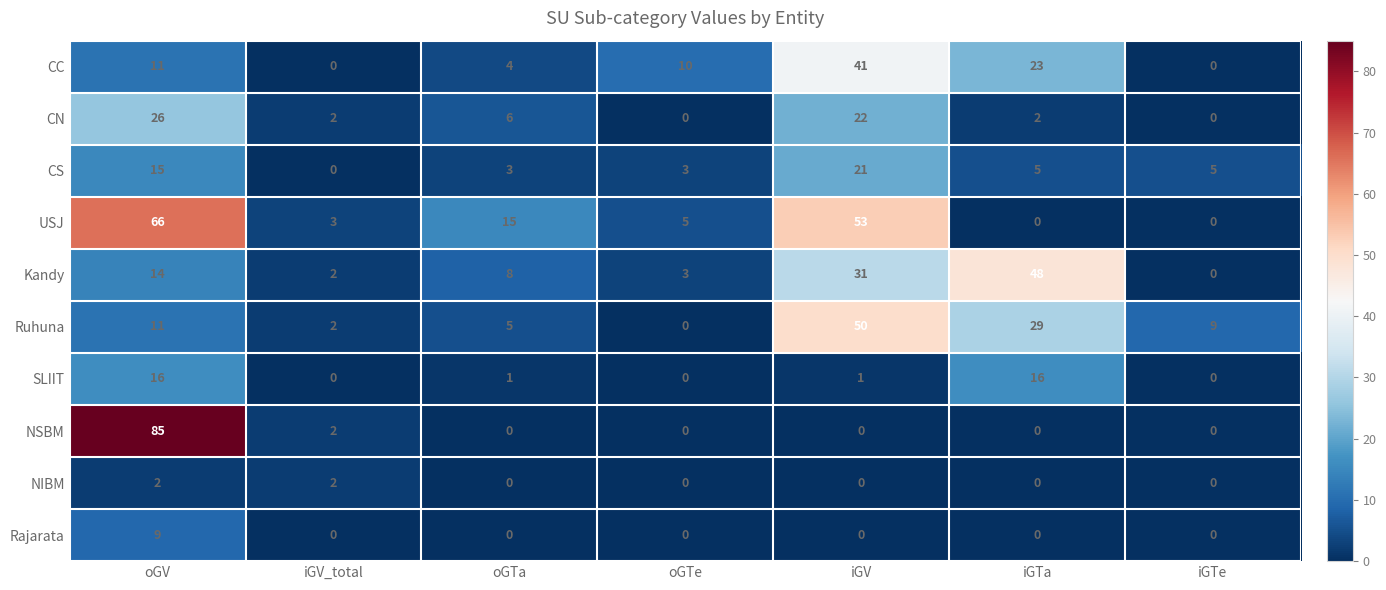

At how many categories does at least one series exceed 55?

1